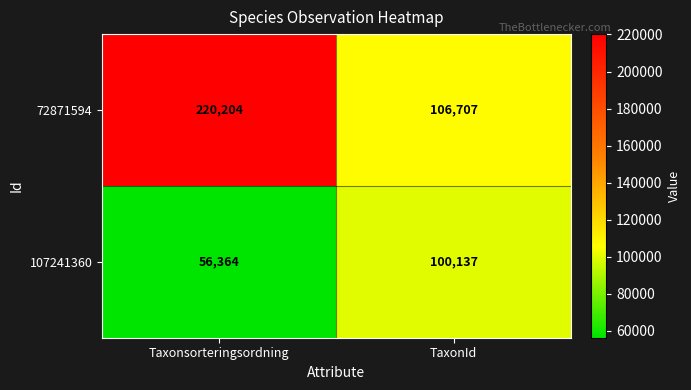

Which series has the largest total across all categories?

72871594